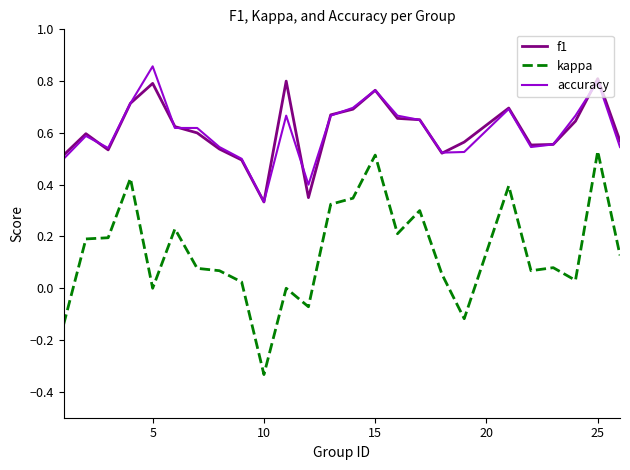

True or false: f1 and kappa cross at least once.

False